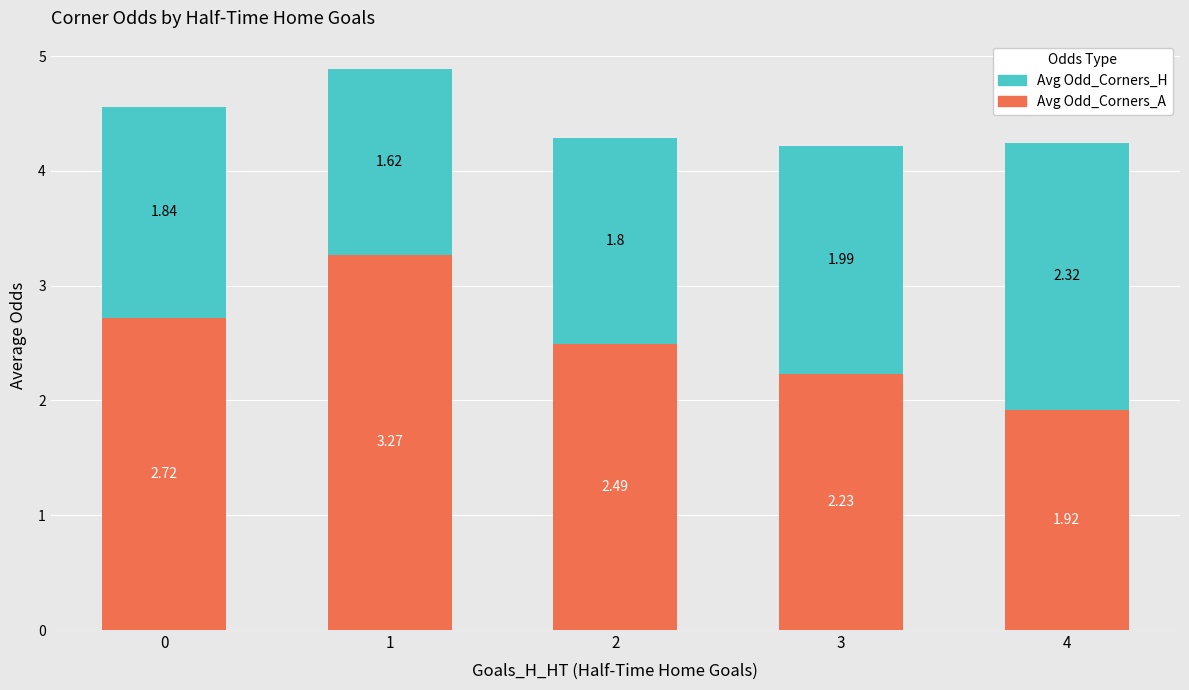

How many bars are there in total?

5